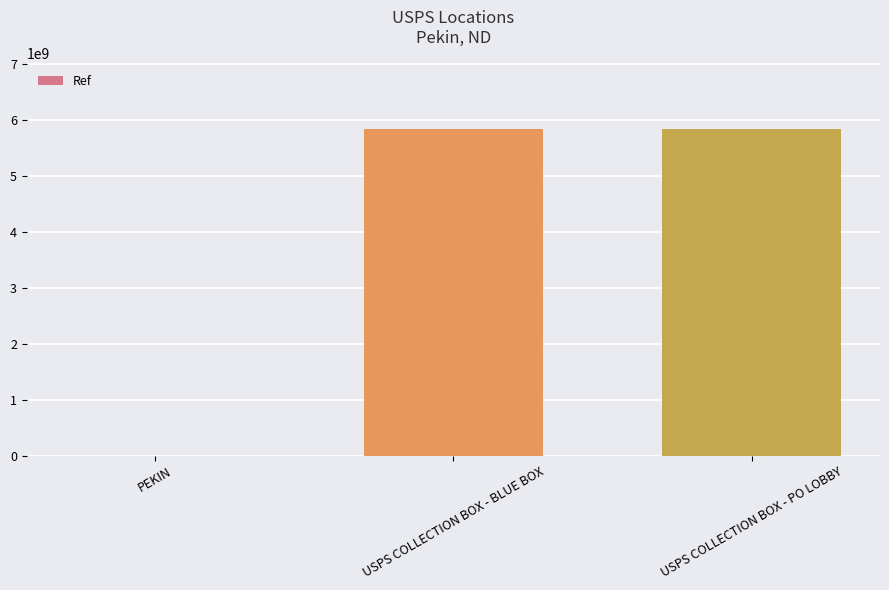

What is the approximate value at USPS COLLECTION BOX - PO LOBBY?

5836100002